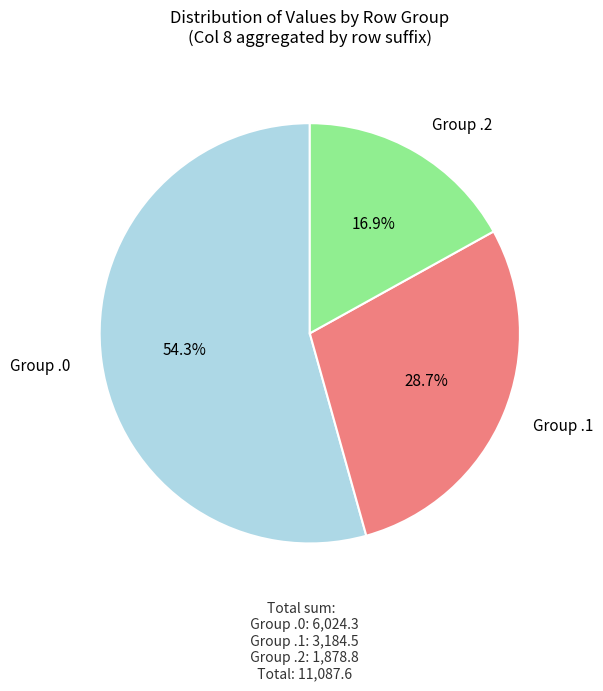

Is there any slice that represents more than half of the pie?

Yes